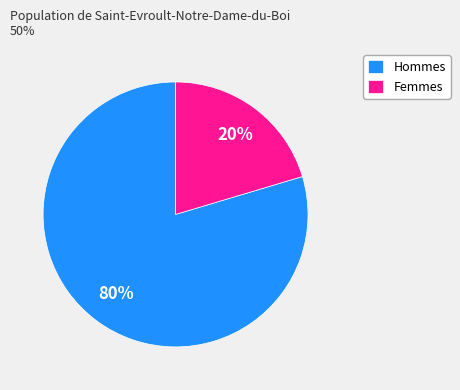

Rank the categories by value from lowest to highest.

Femmes, Hommes